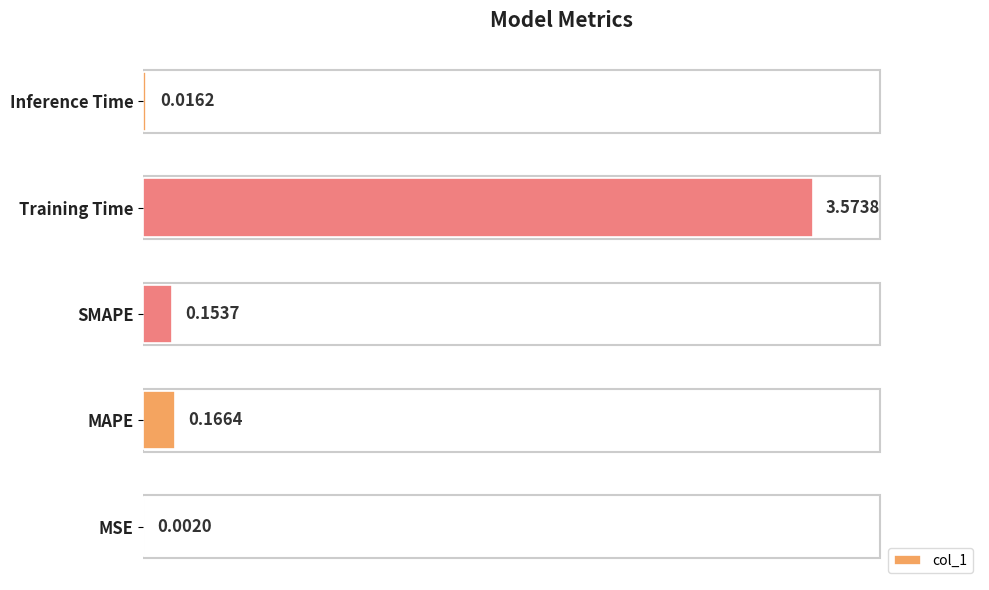

What is the sum of all values?

3.9